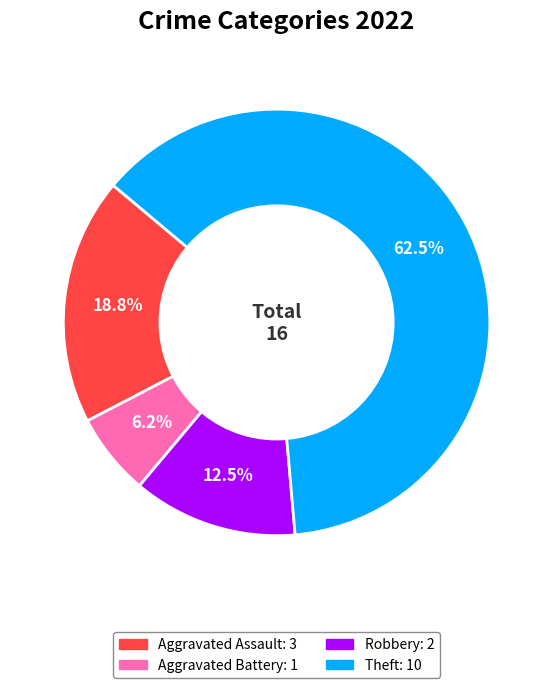

To the nearest percent, what is the difference between the largest and smallest slice percentages?

56%